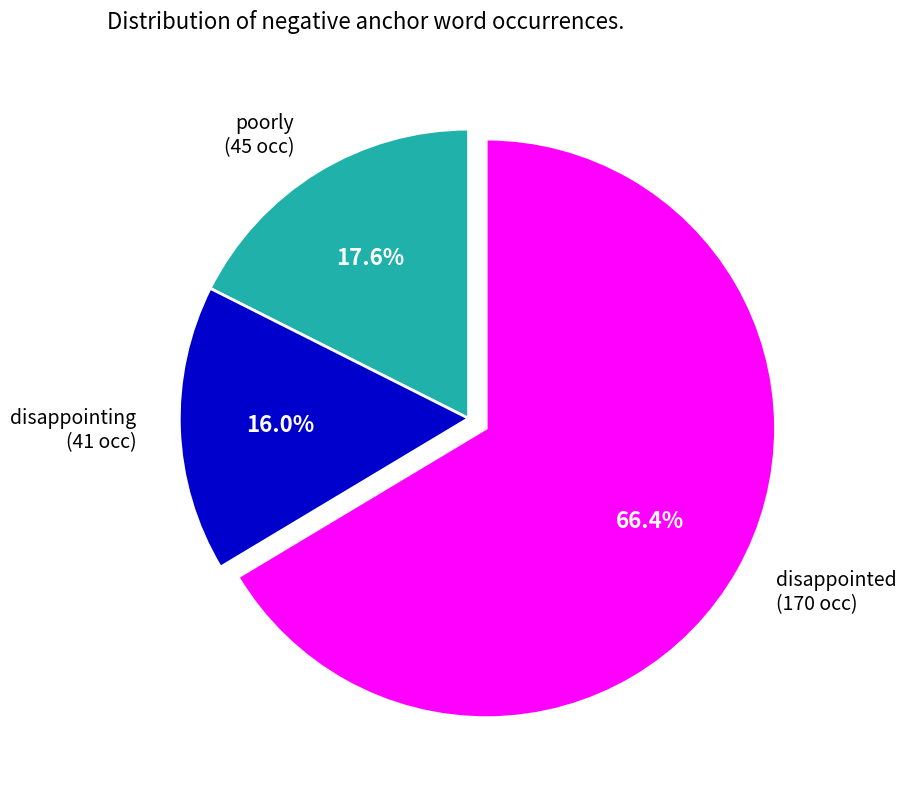

How many segments does this pie chart have?

3